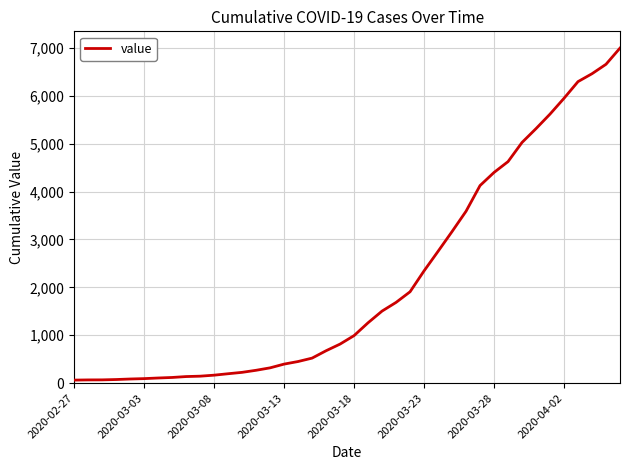

What is the difference between the maximum and minimum values?

6931